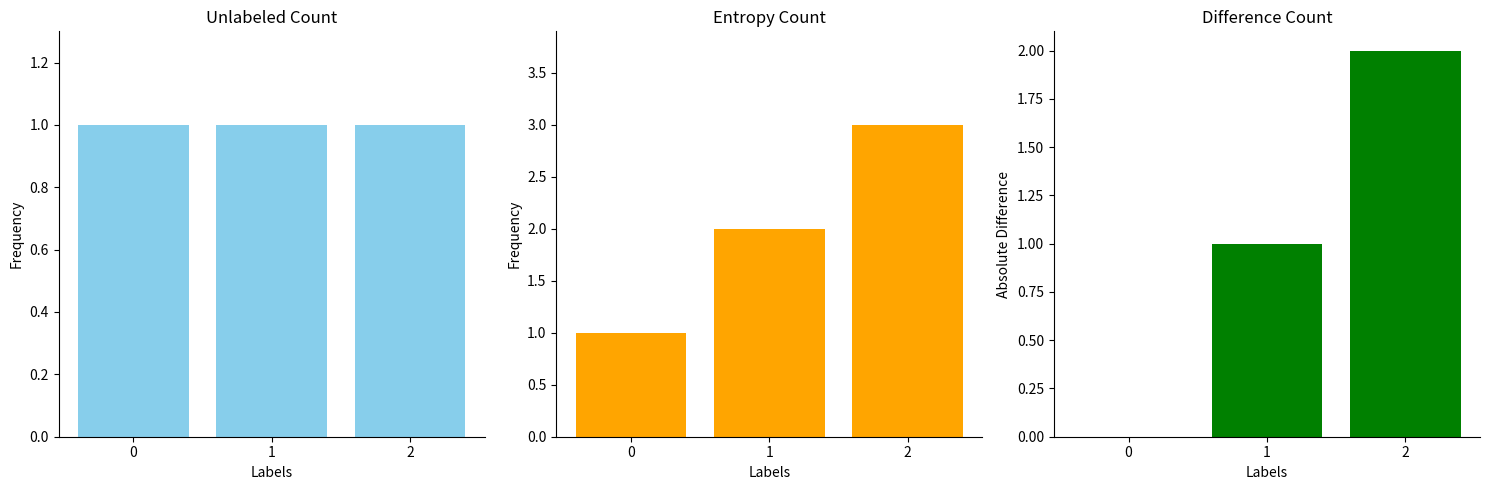

At how many categories does at least one series exceed 1?

2